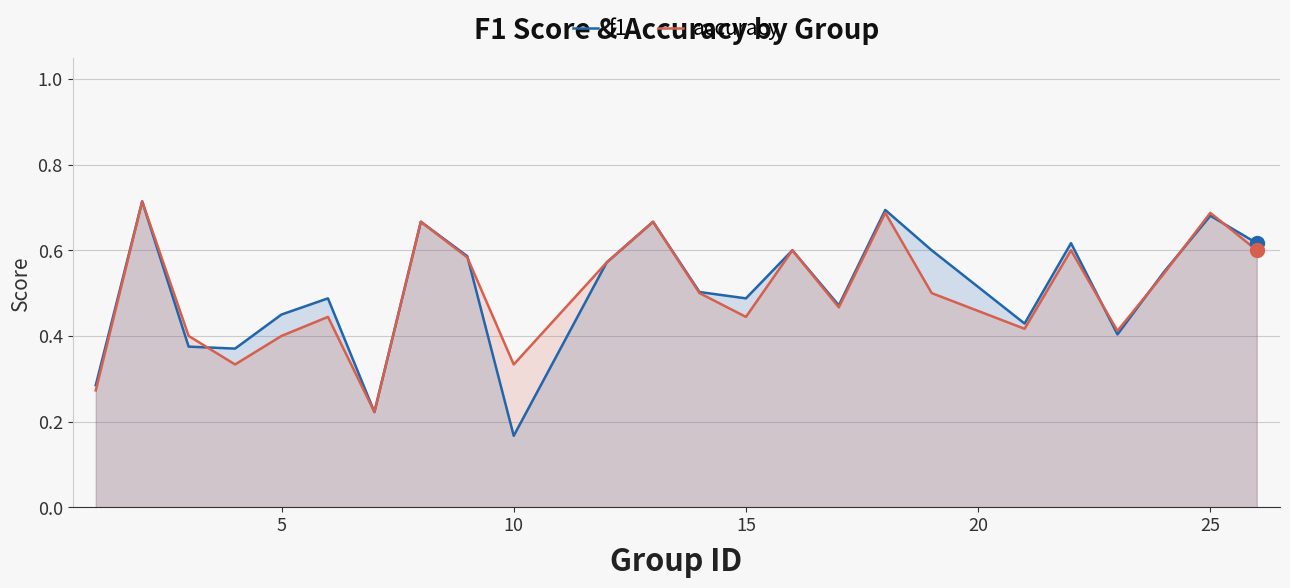

Which series has the widest spread of values?

f1